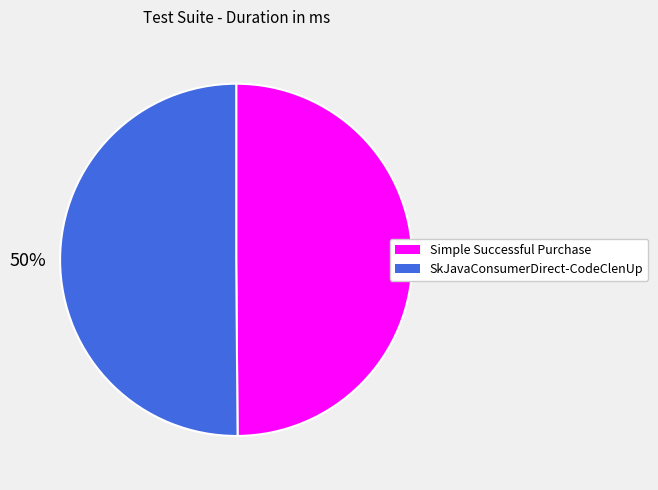

What is the ratio of the value at SkJavaConsumerDirect-CodeClenUp to the value at Simple Successful Purchase?

1.0